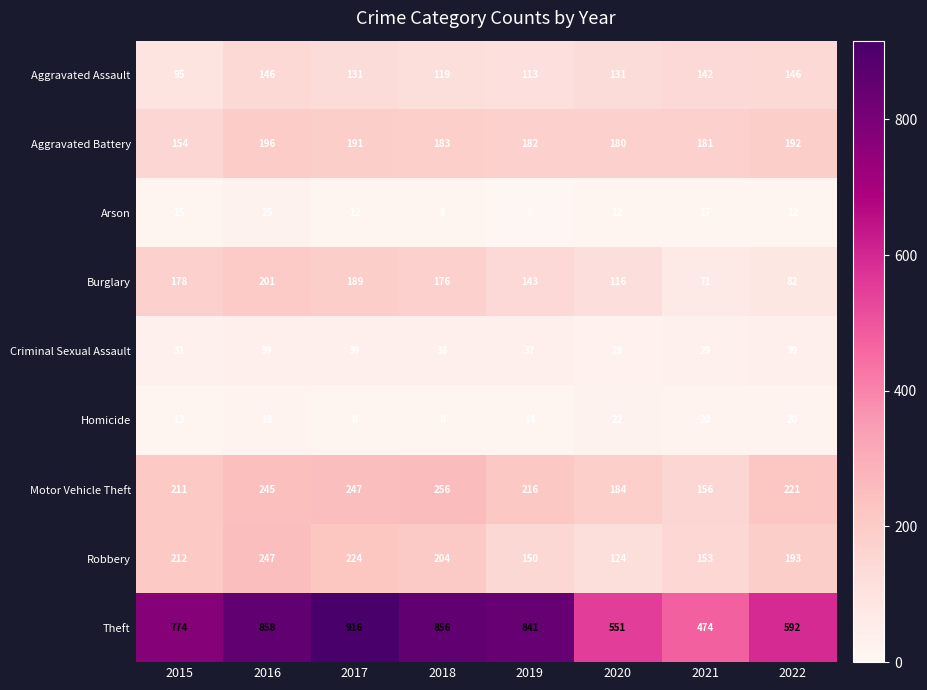

Is the value of Arson at 2020 greater than the value of Homicide at 2016?

No